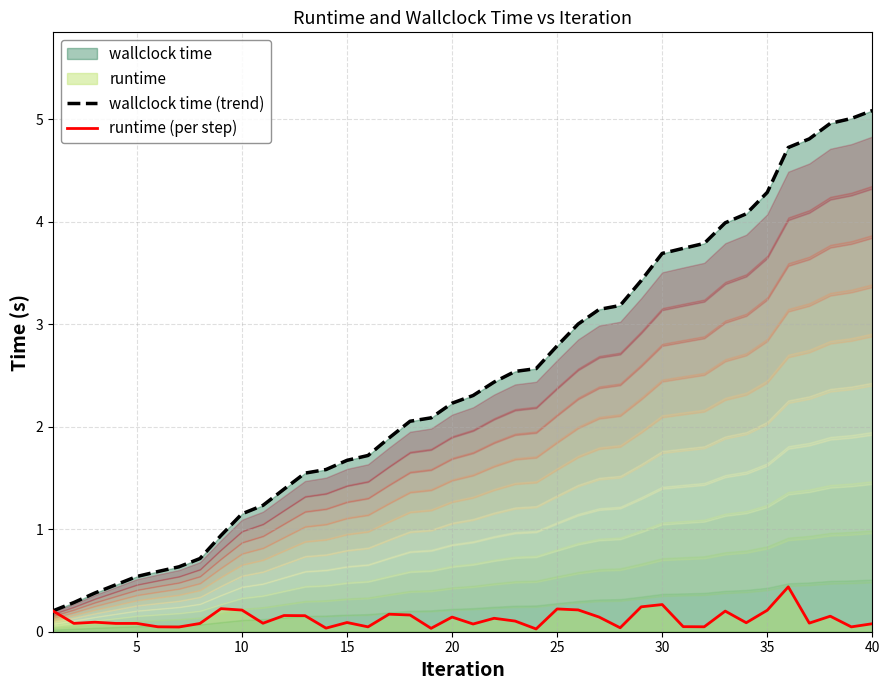

Count the number of categories in the chart.

40